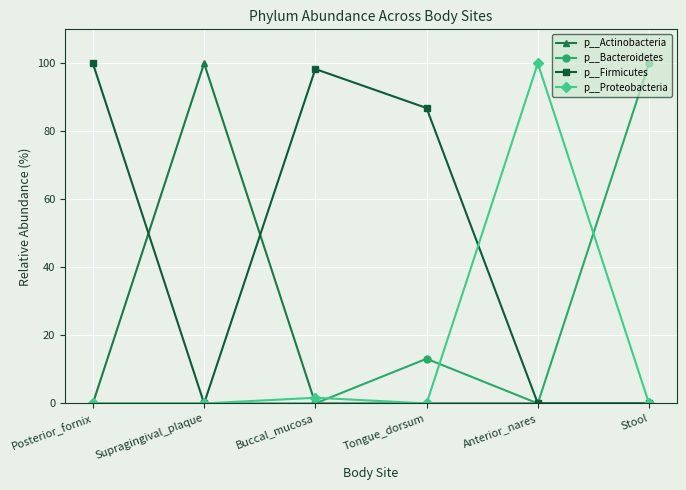

What is the label of the 4th point from the right?

Buccal_mucosa